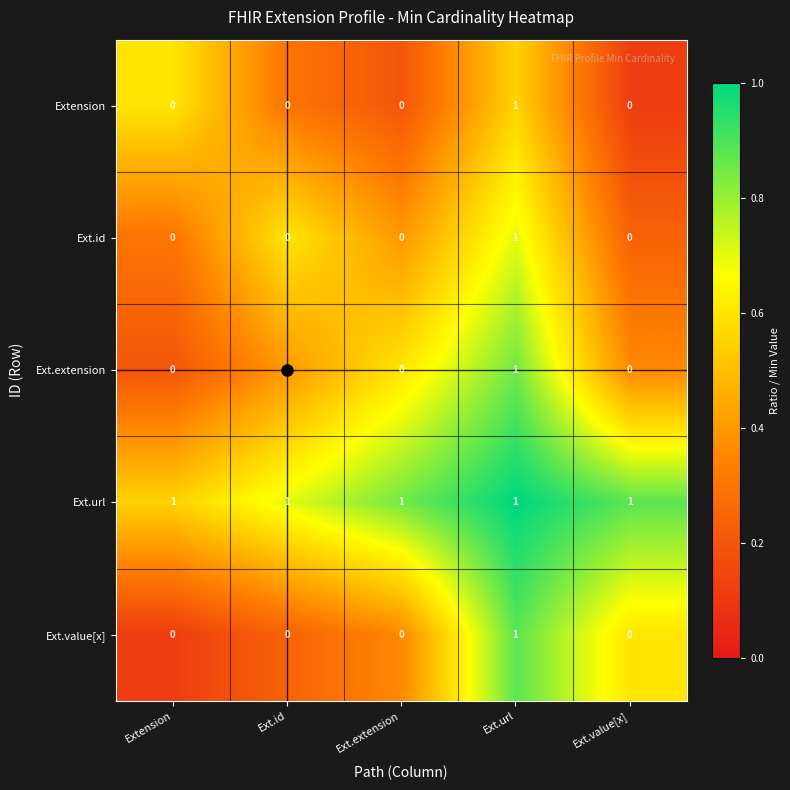

Which series has the largest total across all categories?

Ext.url